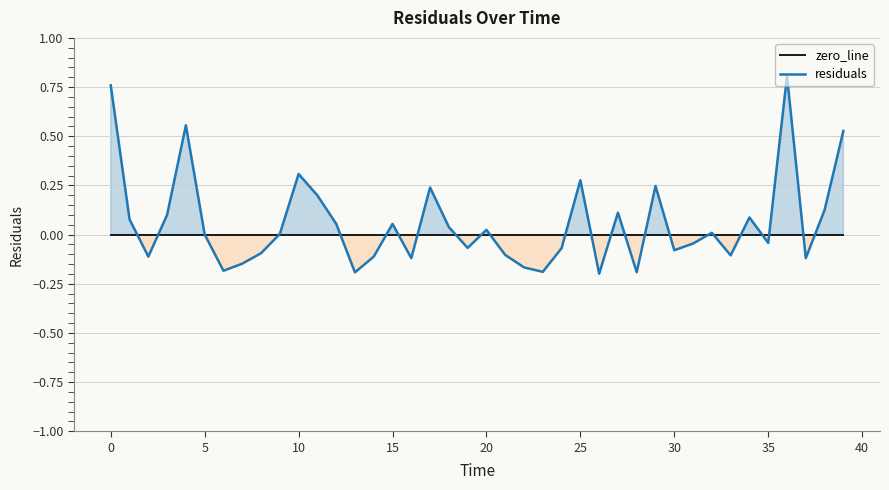

What are all the series names shown in the legend?

zero_line, residuals